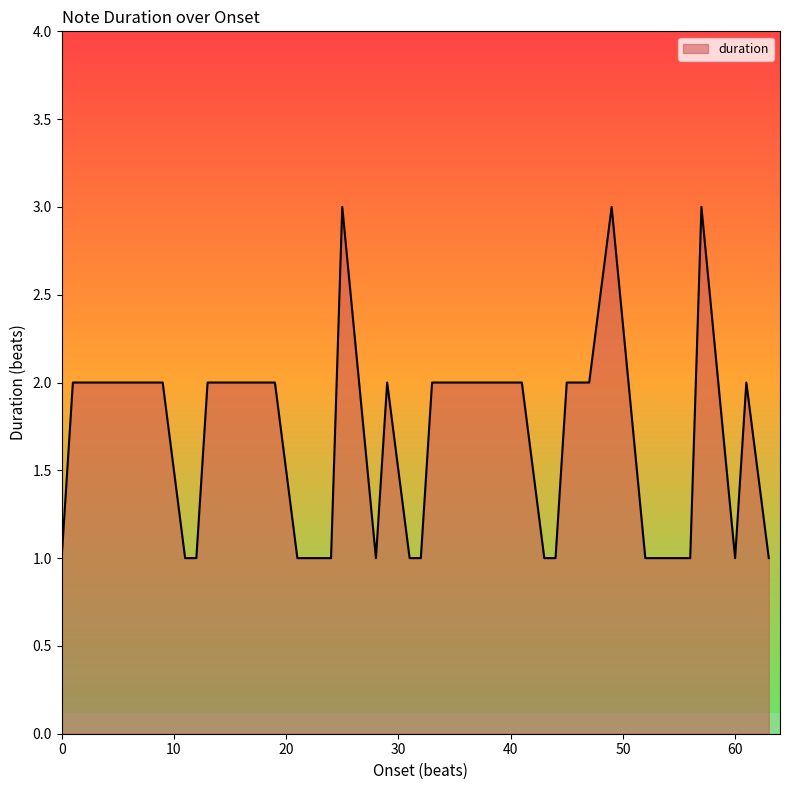

Does the chart display data point markers on the line(s)?

No